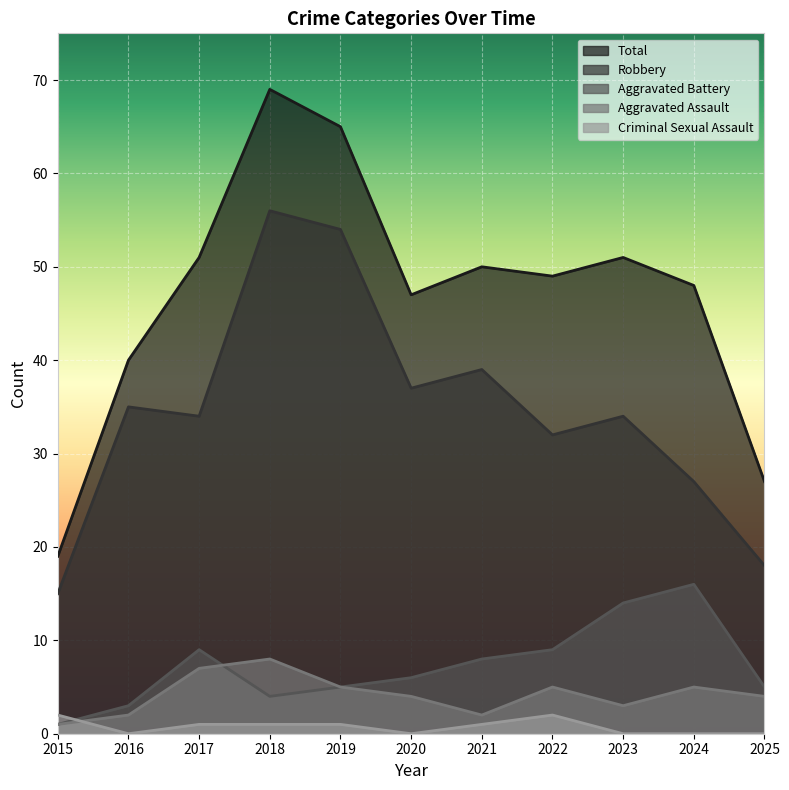

Reading left to right, extract all data points from this chart.

Robbery: 15	35	34	56	54	37	39	32	34	27	18
Total: 19	40	51	69	65	47	50	49	51	48	27
Aggravated Battery: 1	3	9	4	5	6	8	9	14	16	5
Aggravated Assault: 1	2	7	8	5	4	2	5	3	5	4
Criminal Sexual Assault: 2	0	1	1	1	0	1	2	0	0	0